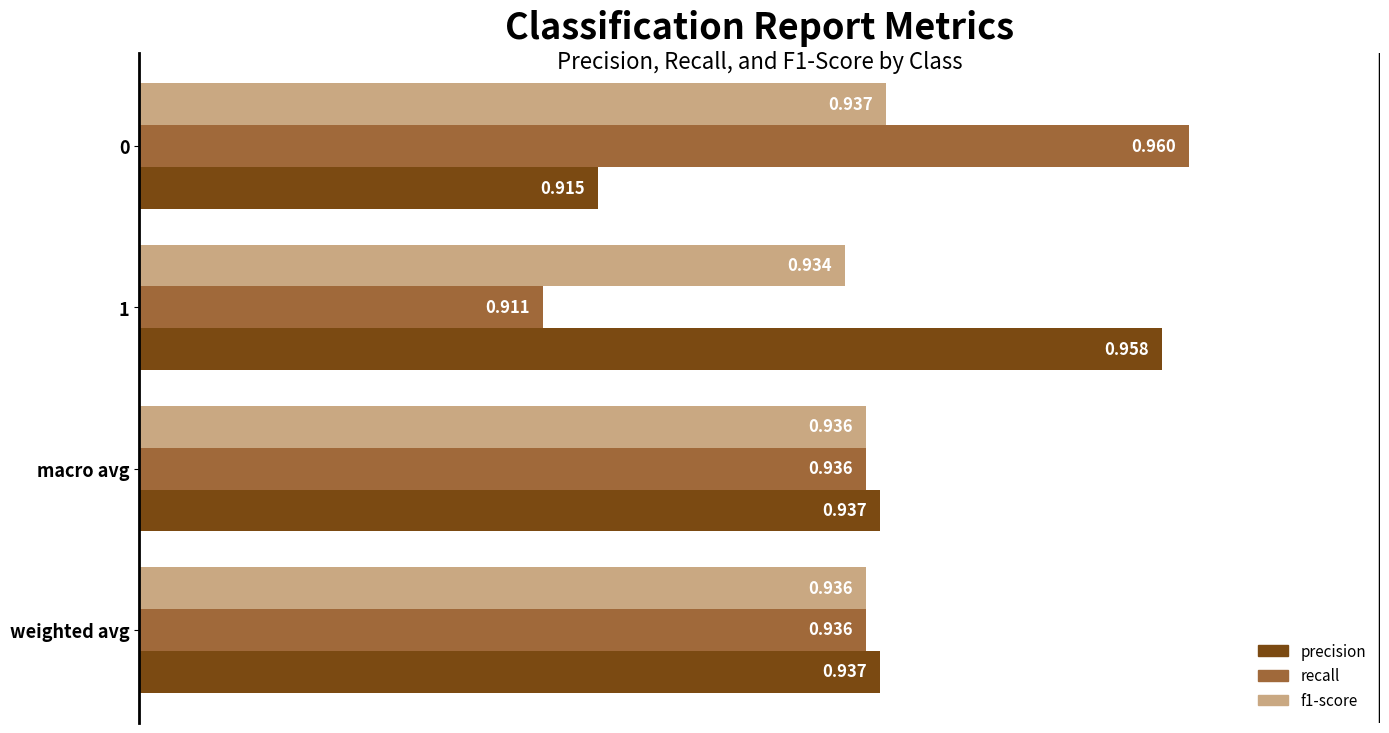

Count the number of categories in the chart.

4